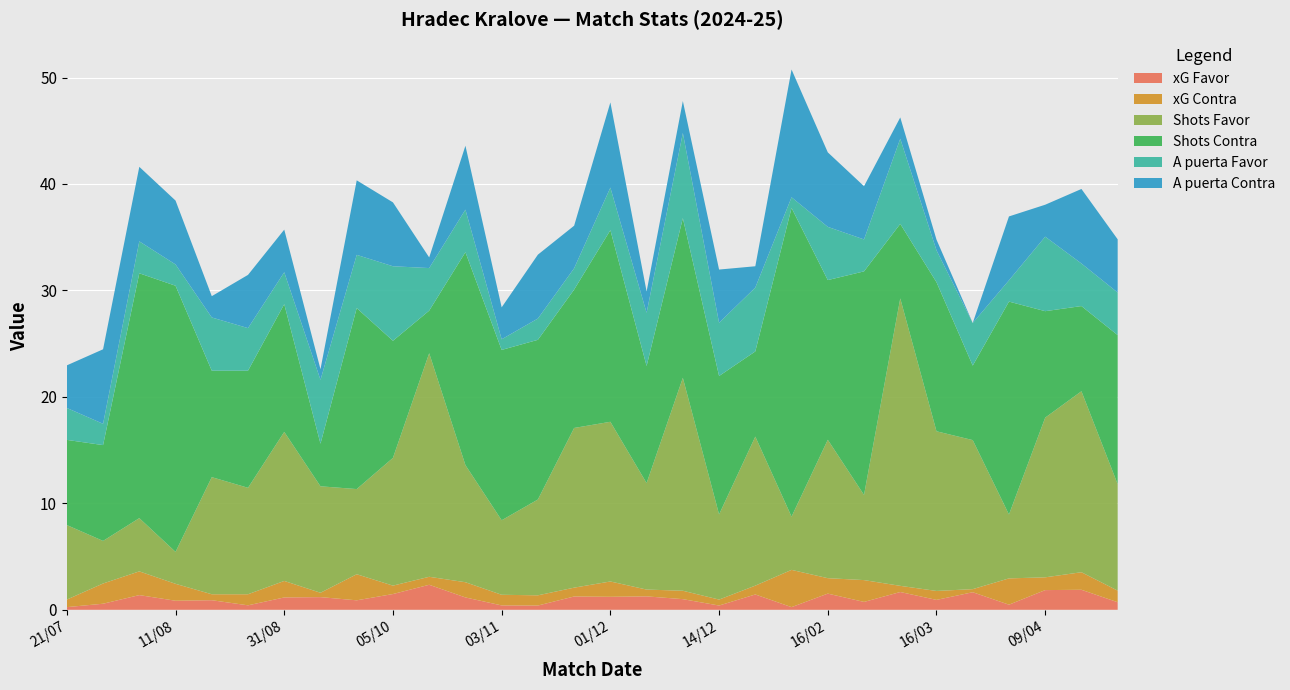

Reading left to right, list all the values displayed in this chart.

xG Favor: 21/07=0.2	28/07=0.6	04/08=1.4	11/08=0.8	17/08=0.9	24/08=0.4	31/08=1.2	21/09=1.2	28/09=0.9	05/10=1.5	19/10=2.4	26/10=1.2	03/11=0.4	09/11=0.4	23/11=1.2	01/12=1.2	04/12=1.3	08/12=1.0	14/12=0.4	01/02=1.4	09/02=0.2	16/02=1.5	01/03=0.7	09/03=1.7	16/03=0.9	30/03=1.6	05/04=0.5	09/04=1.9	13/04=1.9	19/04=0.7
xG Contra: 21/07=0.7	28/07=1.9	04/08=2.2	11/08=1.6	17/08=0.6	24/08=1.0	31/08=1.6	21/09=0.4	28/09=2.5	05/10=0.8	19/10=0.8	26/10=1.4	03/11=1.0	09/11=1.0	23/11=0.8	01/12=1.4	04/12=0.6	08/12=0.8	14/12=0.6	01/02=0.8	09/02=3.5	16/02=1.4	01/03=2.0	09/03=0.6	16/03=0.8	30/03=0.3	05/04=2.5	09/04=1.2	13/04=1.6	19/04=1.1
Shots Favor: 21/07=7.0	28/07=4.0	04/08=5.0	11/08=3.0	17/08=11.0	24/08=10.0	31/08=14.0	21/09=10.0	28/09=8.0	05/10=12.0	19/10=21.0	26/10=11.0	03/11=7.0	09/11=9.0	23/11=15.0	01/12=15.0	04/12=10.0	08/12=20.0	14/12=8.0	01/02=14.0	09/02=5.0	16/02=13.0	01/03=8.0	09/03=27.0	16/03=15.0	30/03=14.0	05/04=6.0	09/04=15.0	13/04=17.0	19/04=10.0
Shots Contra: 21/07=8.0	28/07=9.0	04/08=23.0	11/08=25.0	17/08=10.0	24/08=11.0	31/08=12.0	21/09=4.0	28/09=17.0	05/10=11.0	19/10=4.0	26/10=20.0	03/11=16.0	09/11=15.0	23/11=13.0	01/12=18.0	04/12=11.0	08/12=15.0	14/12=13.0	01/02=8.0	09/02=29.0	16/02=15.0	01/03=21.0	09/03=7.0	16/03=14.0	30/03=7.0	05/04=20.0	09/04=10.0	13/04=8.0	19/04=14.0
A puerta Favor: 21/07=3.0	28/07=2.0	04/08=3.0	11/08=2.0	17/08=5.0	24/08=4.0	31/08=3.0	21/09=6.0	28/09=5.0	05/10=7.0	19/10=4.0	26/10=4.0	03/11=1.0	09/11=2.0	23/11=2.0	01/12=4.0	04/12=5.0	08/12=8.0	14/12=5.0	01/02=6.0	09/02=1.0	16/02=5.0	01/03=3.0	09/03=8.0	16/03=3.0	30/03=4.0	05/04=2.0	09/04=7.0	13/04=4.0	19/04=4.0
A puerta Contra: 21/07=4.0	28/07=7.0	04/08=7.0	11/08=6.0	17/08=2.0	24/08=5.0	31/08=4.0	21/09=1.0	28/09=7.0	05/10=6.0	19/10=1.0	26/10=6.0	03/11=3.0	09/11=6.0	23/11=4.0	01/12=8.0	04/12=2.0	08/12=3.0	14/12=5.0	01/02=2.0	09/02=12.0	16/02=7.0	01/03=5.0	09/03=2.0	16/03=1.0	30/03=0.0	05/04=6.0	09/04=3.0	13/04=7.0	19/04=5.0